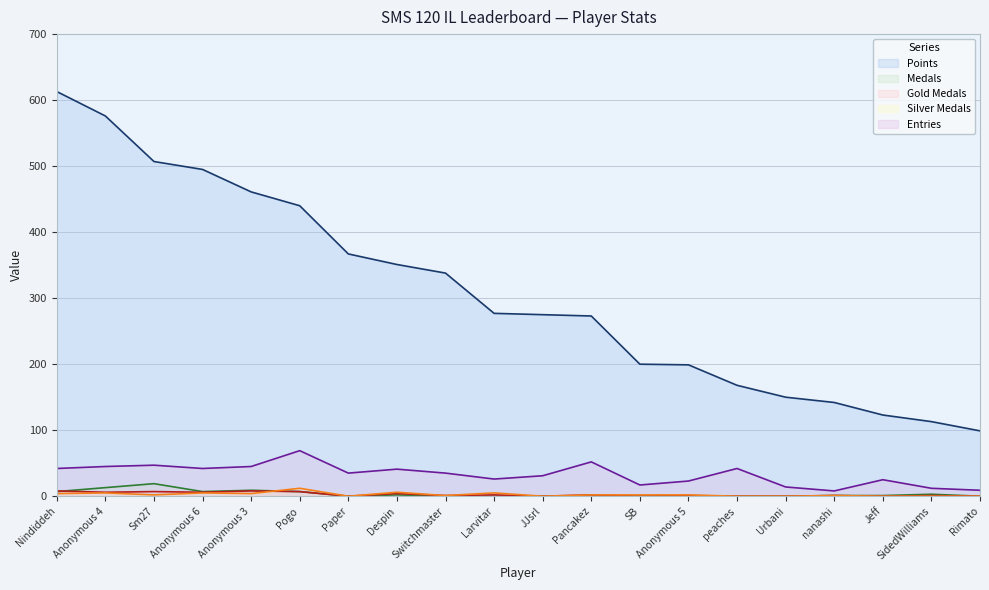

Which series has the largest total across all categories?

Points